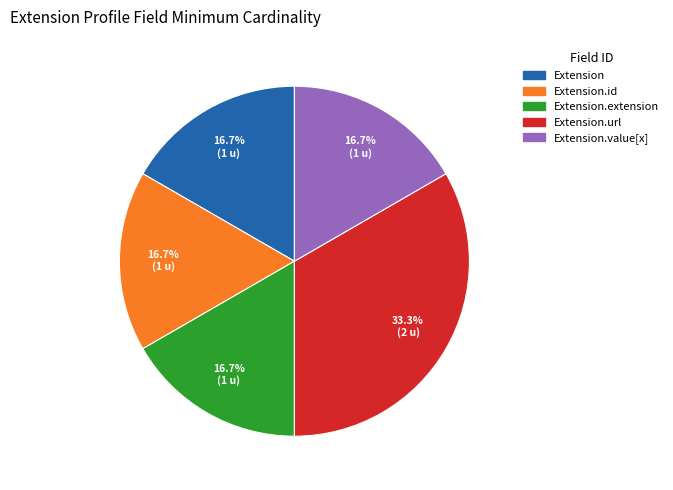

How many slices are in this pie chart?

5